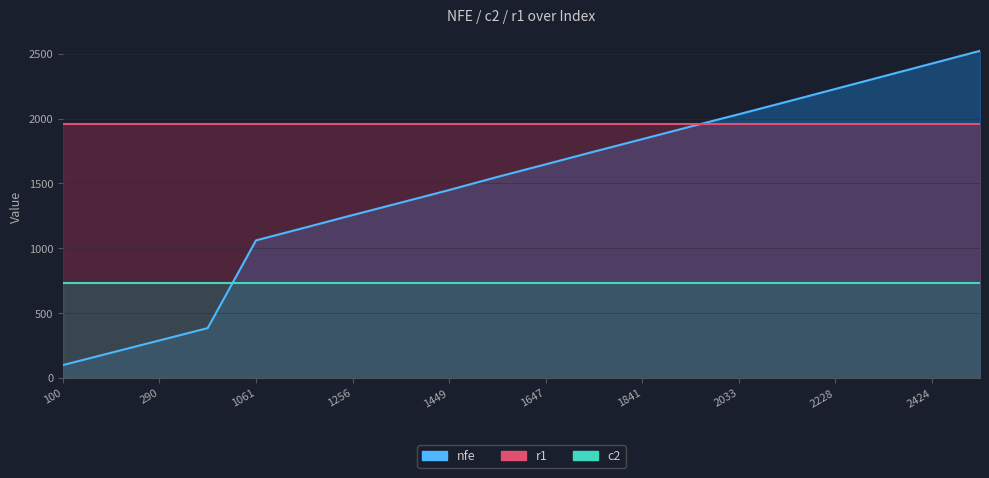

What is the difference between the maximum and minimum values in the nfe series?

2422.0